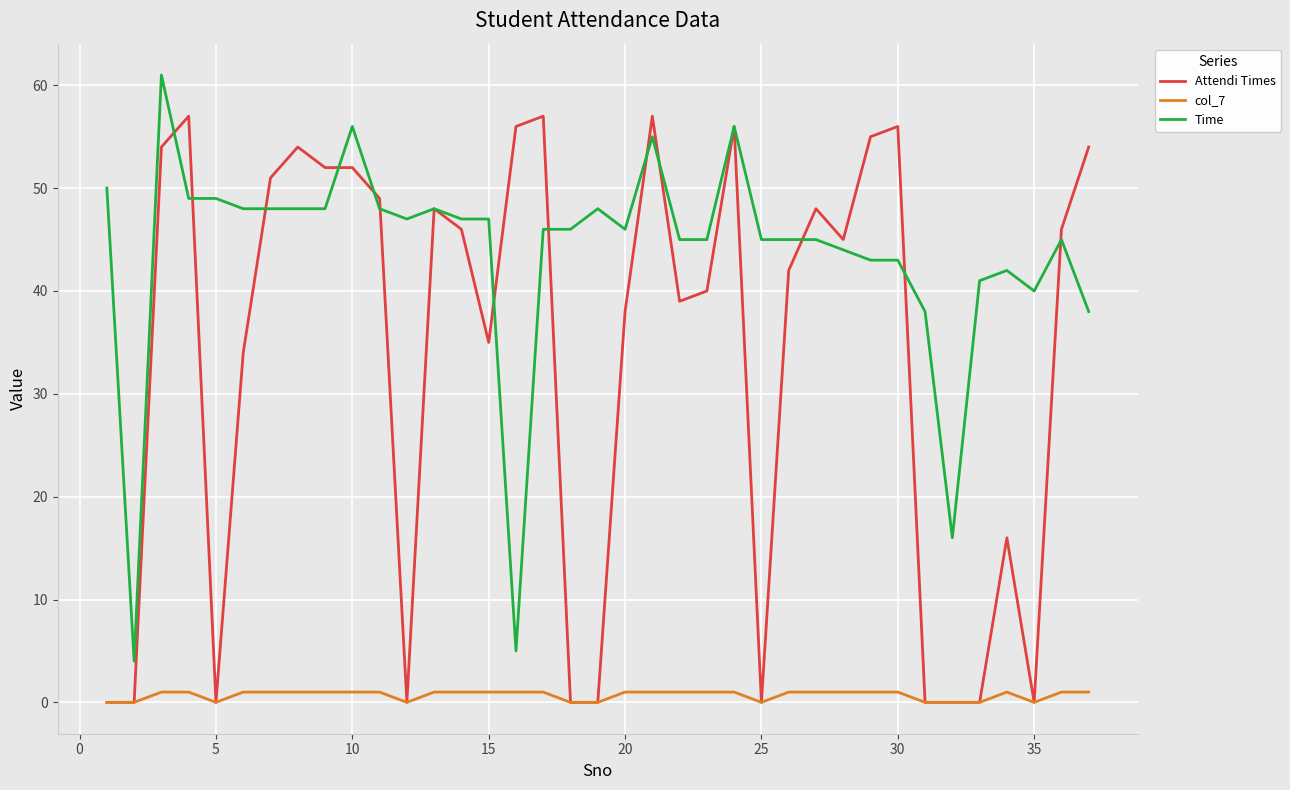

What is the maximum value shown in the chart?

61